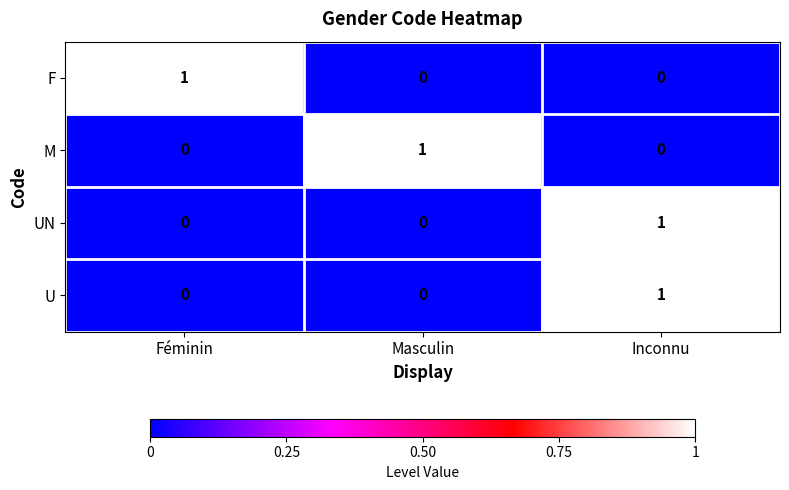

At which category is the sum across all series the highest?

Inconnu